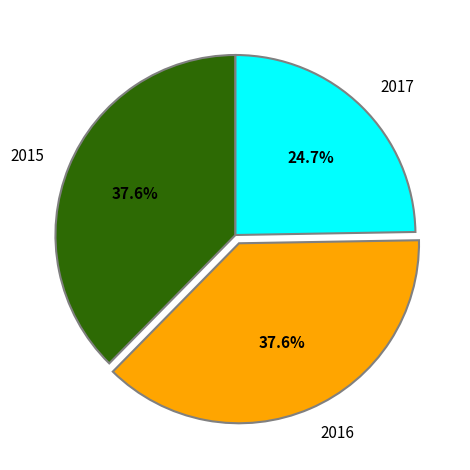

Between 2017 and 2016, which is larger?

2016